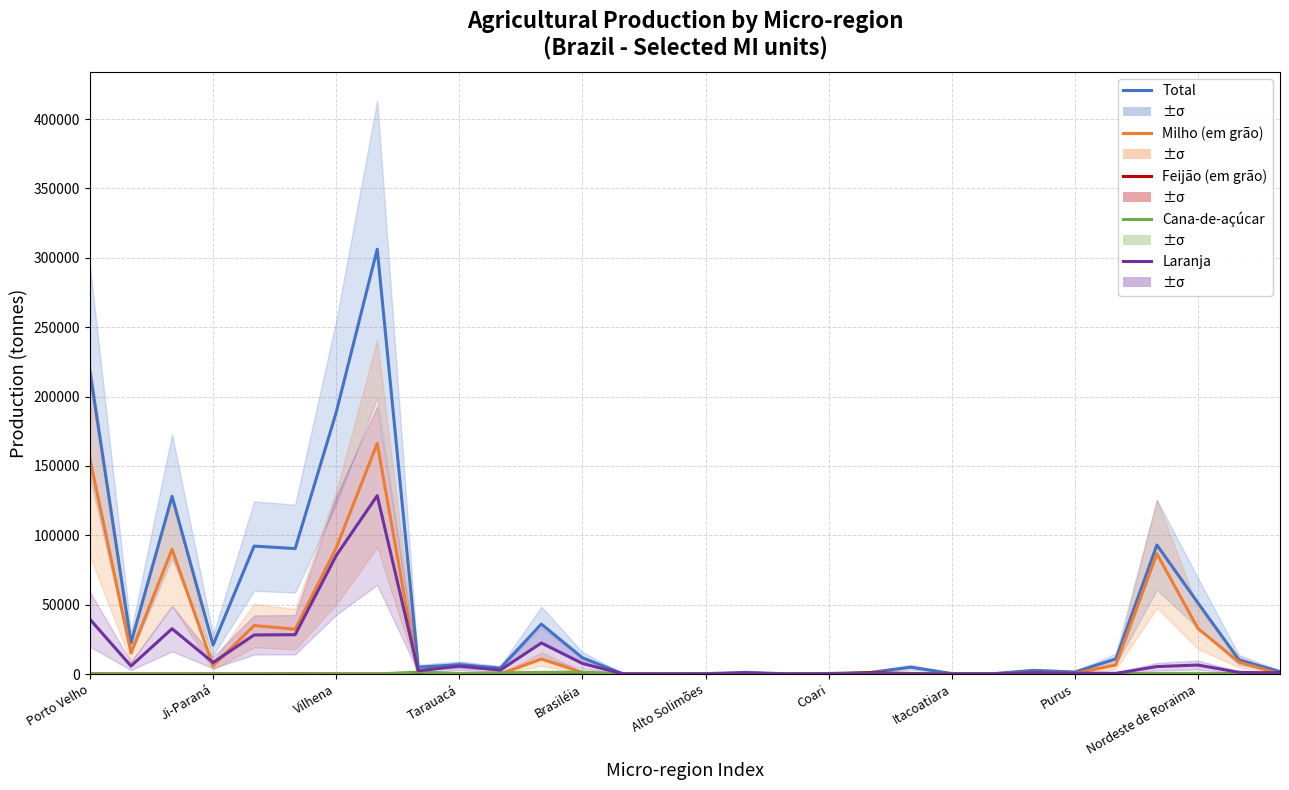

Which series has the widest spread of values?

Total